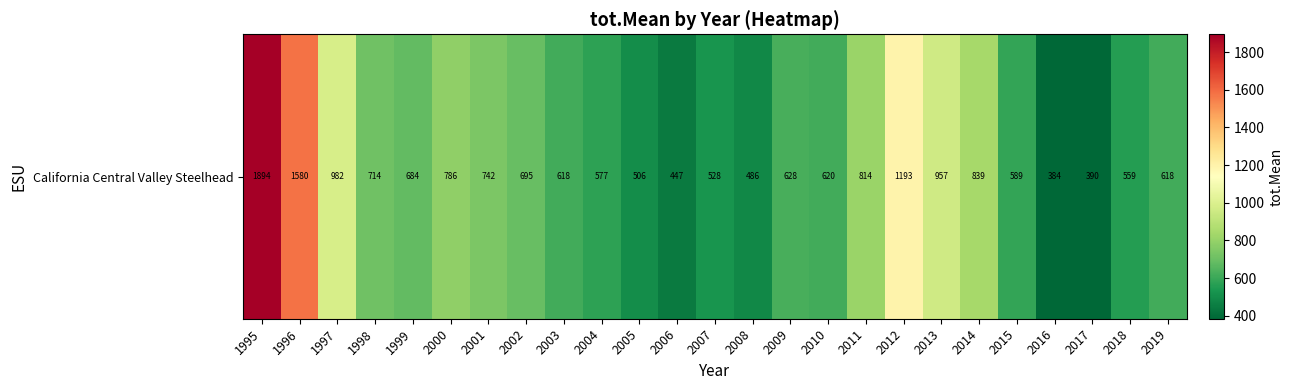

List the labels in order of value, largest first.

1995, 1996, 2012, 1997, 2013, 2014, 2011, 2000, 2001, 1998, 2002, 1999, 2009, 2010, 2019, 2003, 2015, 2004, 2018, 2007, 2005, 2008, 2006, 2017, 2016